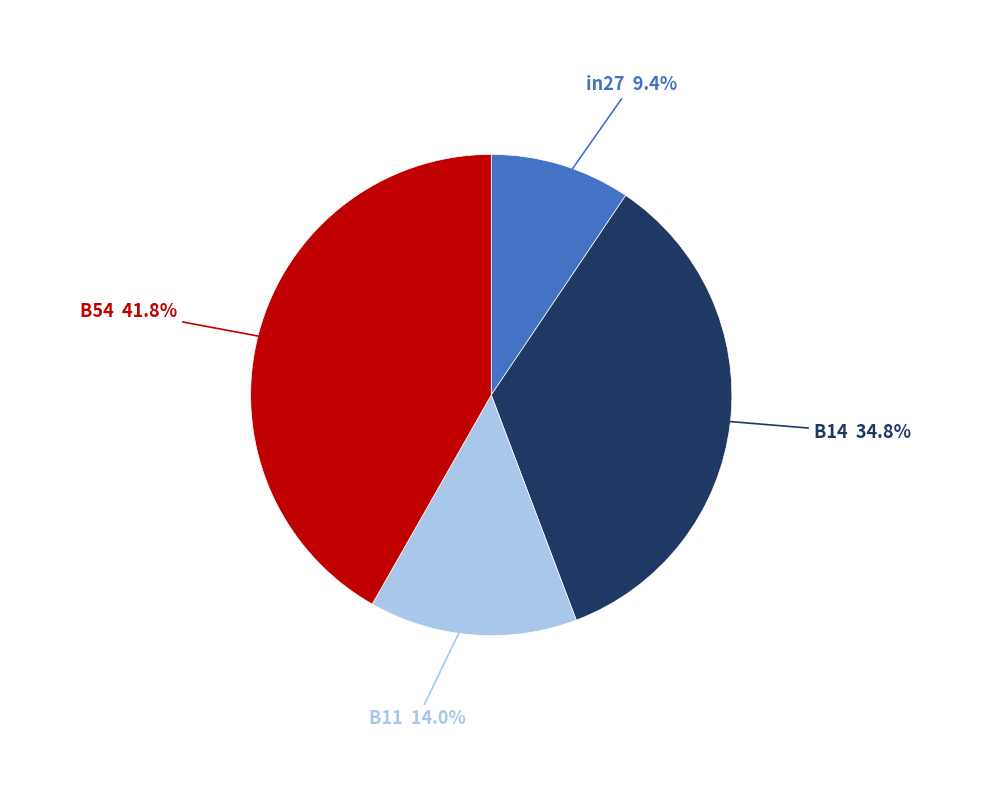

Rank the categories by value from highest to lowest.

B54, B14, B11, in27